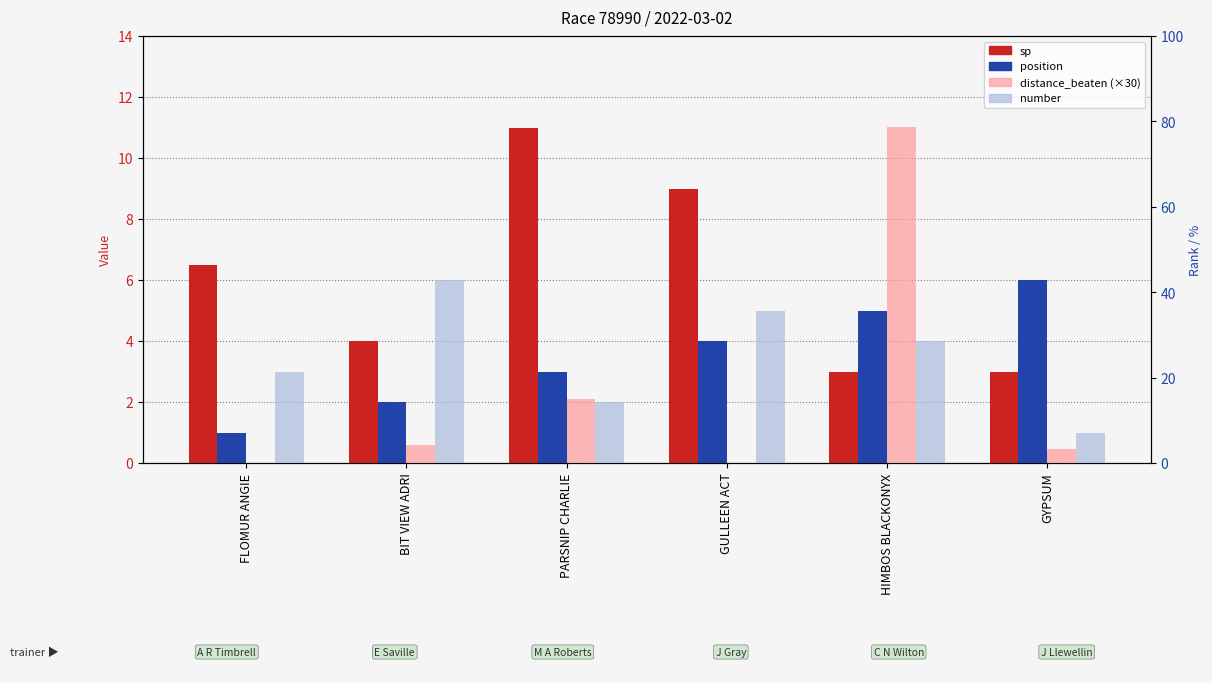

Which series changed the most between GULLEEN ACT and GYPSUM?

sp